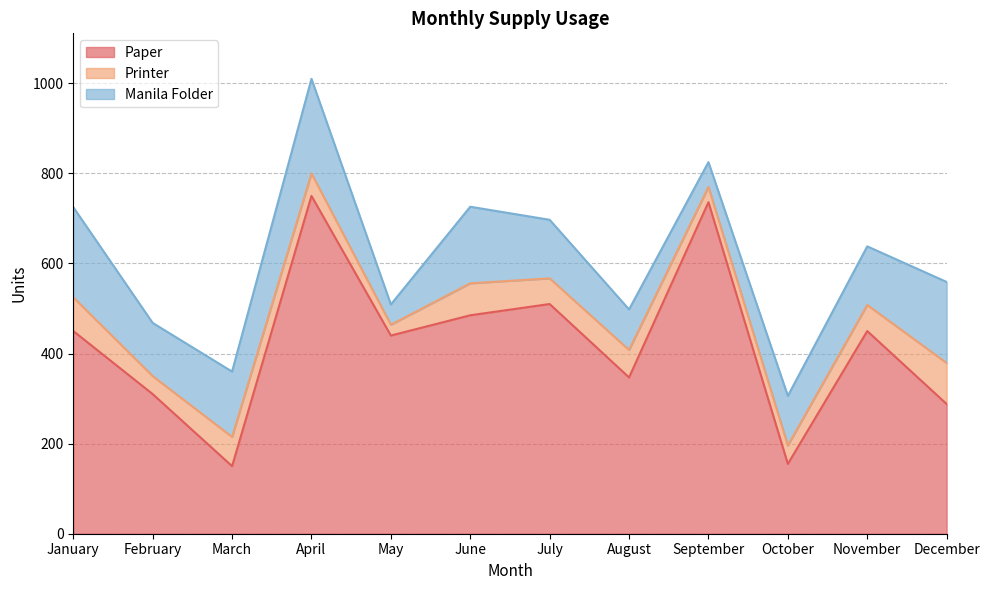

What value does the Manila Folder series have at June, to the nearest 5?

170